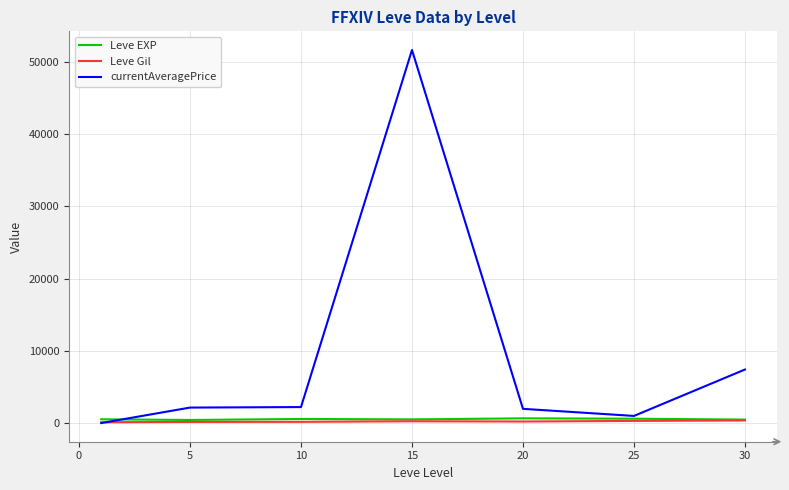

What is the maximum value shown in the chart?

51646.5